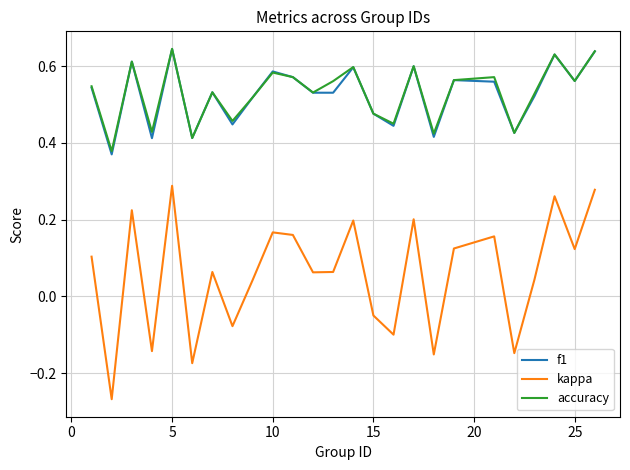

True or false: kappa and accuracy cross at least once.

False